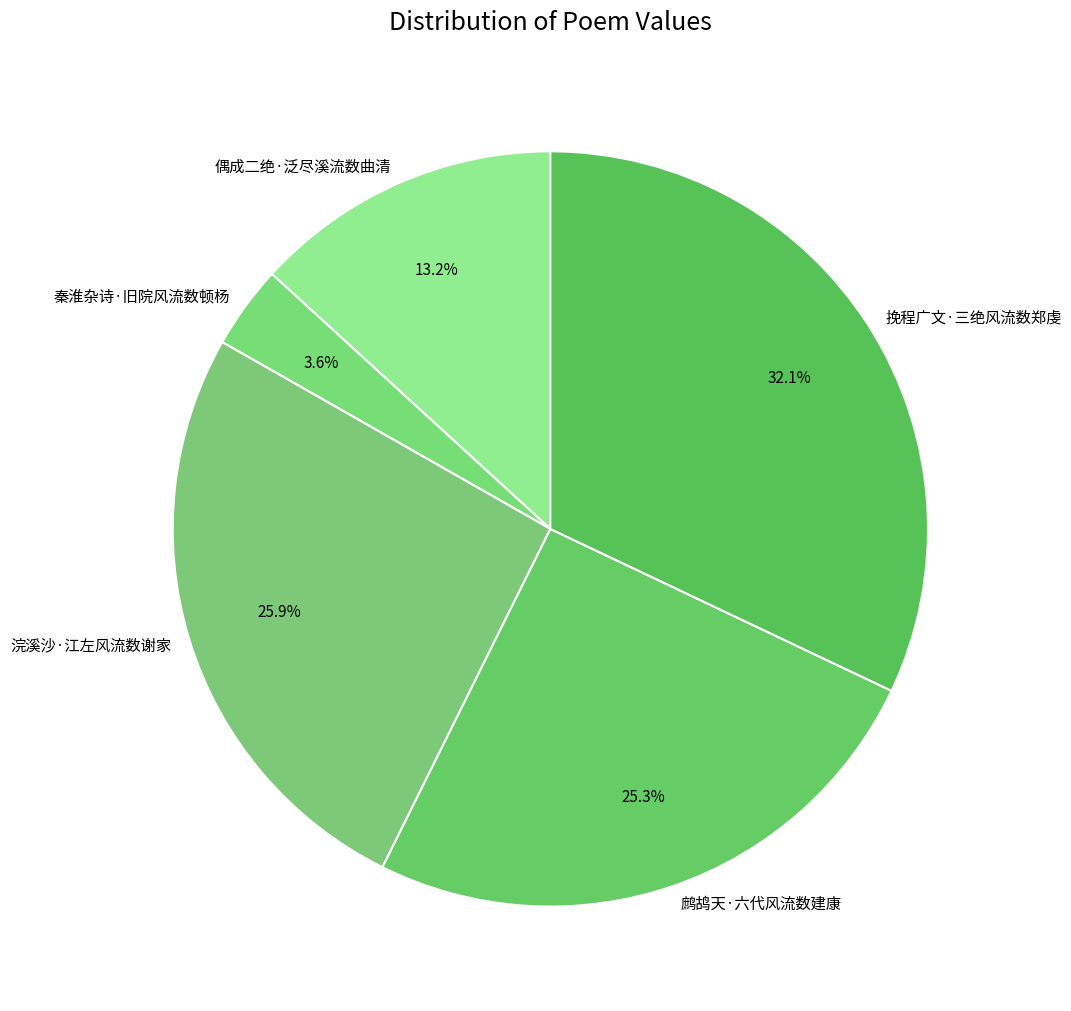

Is there a majority slice in this chart?

No